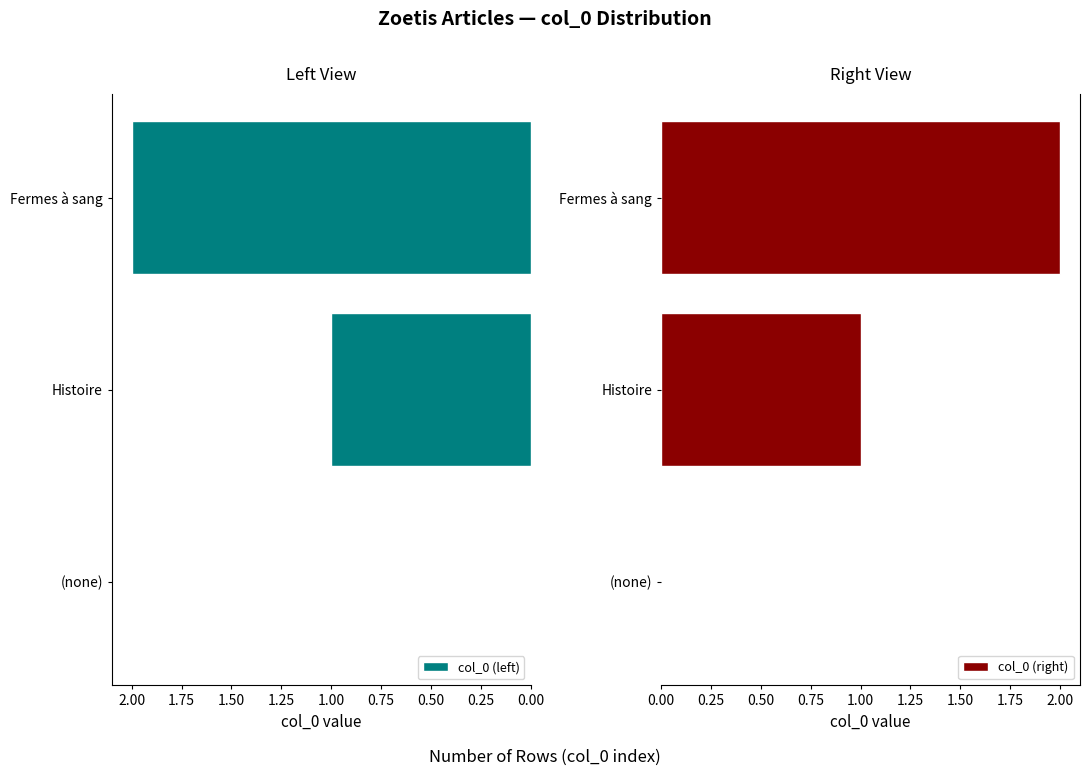

At which label does col_0 (left) reach its peak?

Fermes à sang